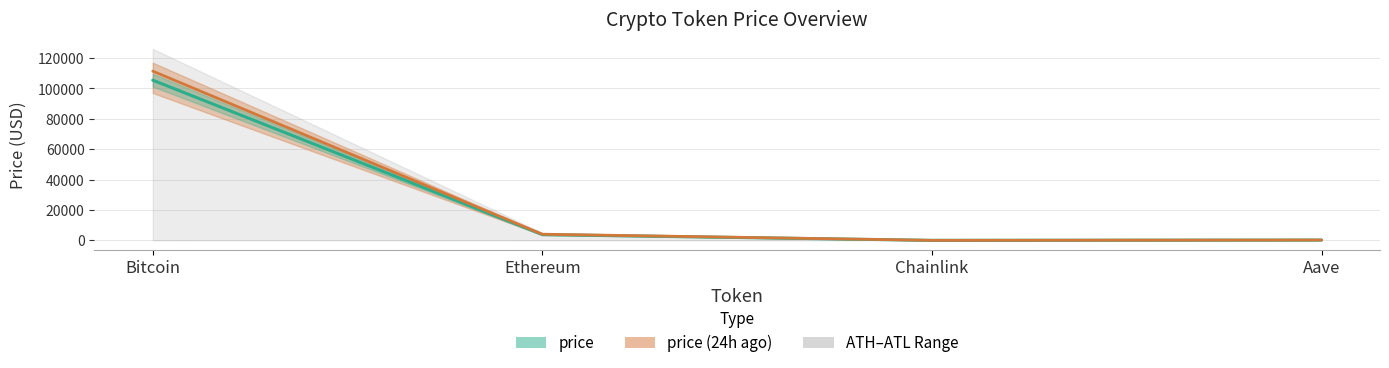

Which series has the largest total across all categories?

price (24h ago)